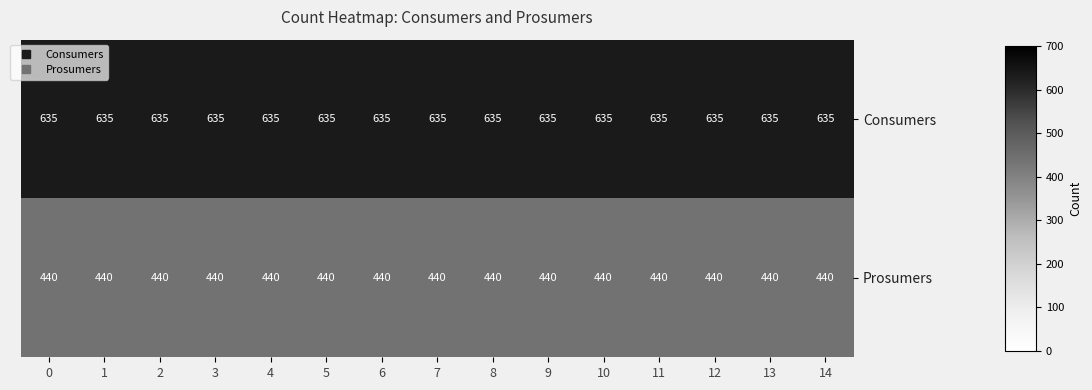

What is the spread (max minus min) of values at 6?

195